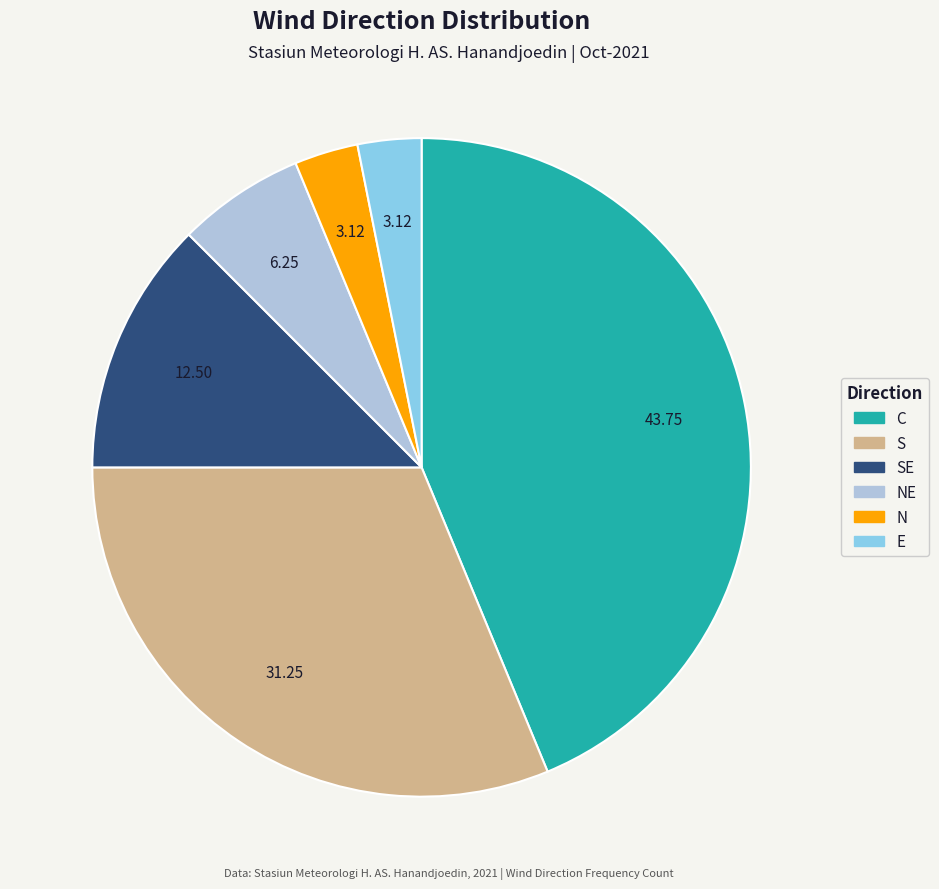

Is there any slice that represents more than half of the pie?

No